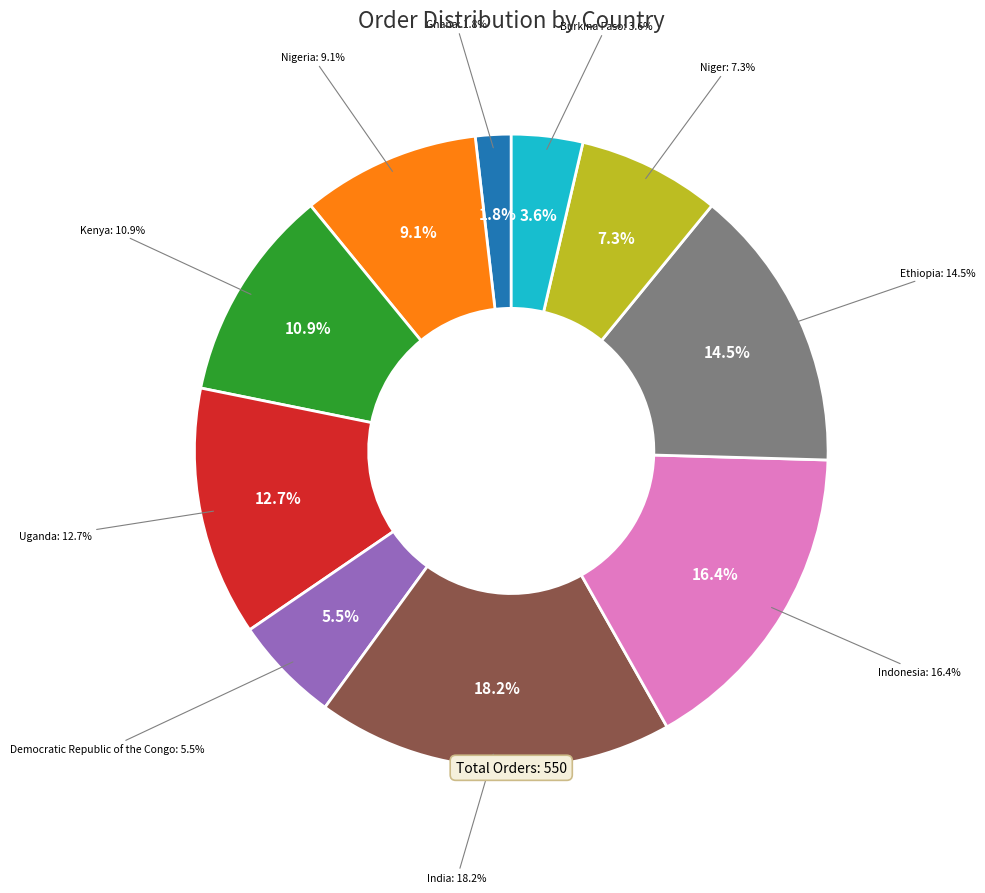

How much of the chart is everything except Ethiopia?

85.5%